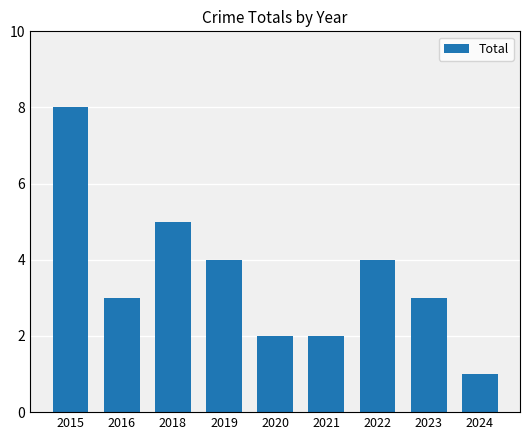

Reading left to right, list all the values displayed in this chart.

8	3	5	4	2	2	4	3	1